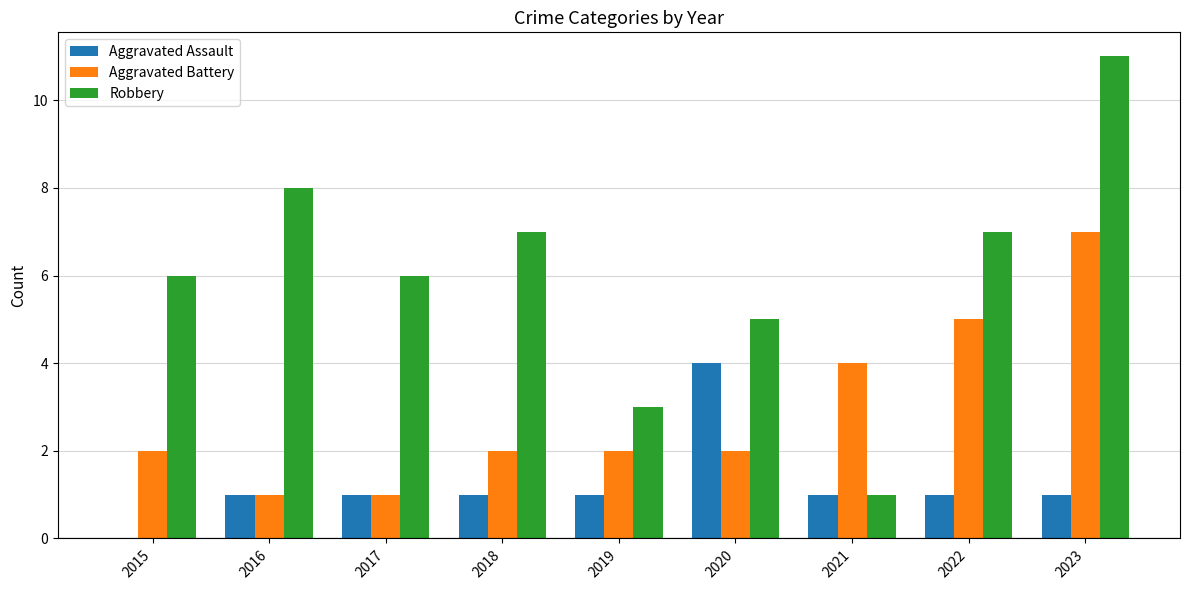

Are the bars grouped side by side (vs. stacked)?

Yes